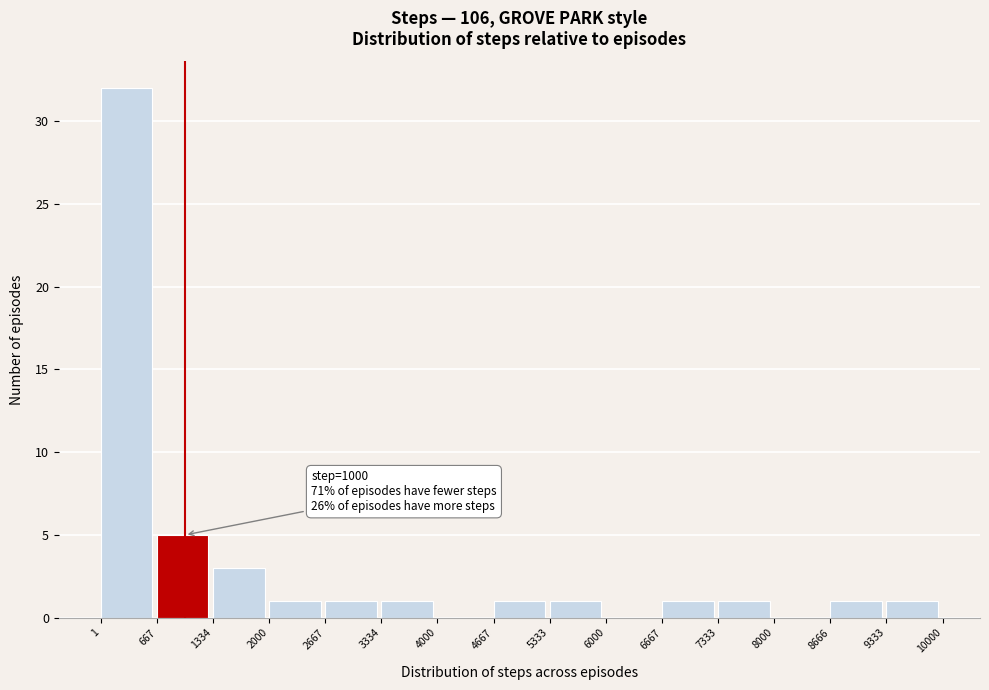

Over which range of the x-axis is the bar tallest?

1 to 667